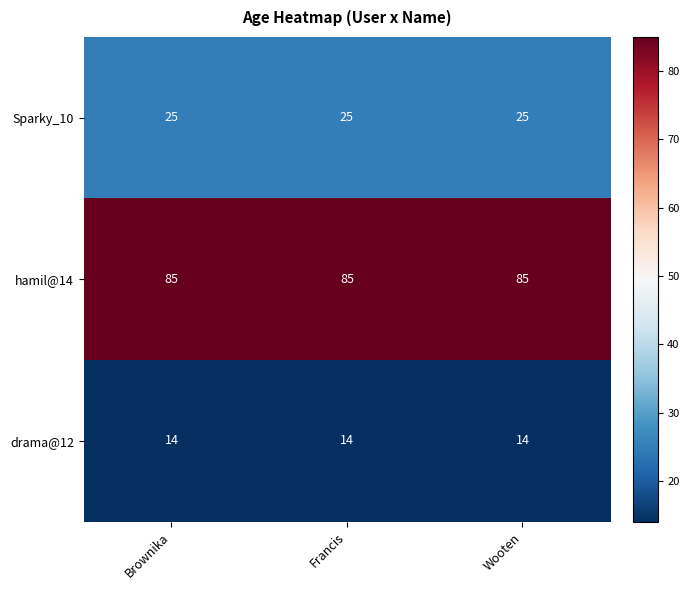

Rank the series by their average value, from lowest to highest.

drama@12, Sparky_10, hamil@14